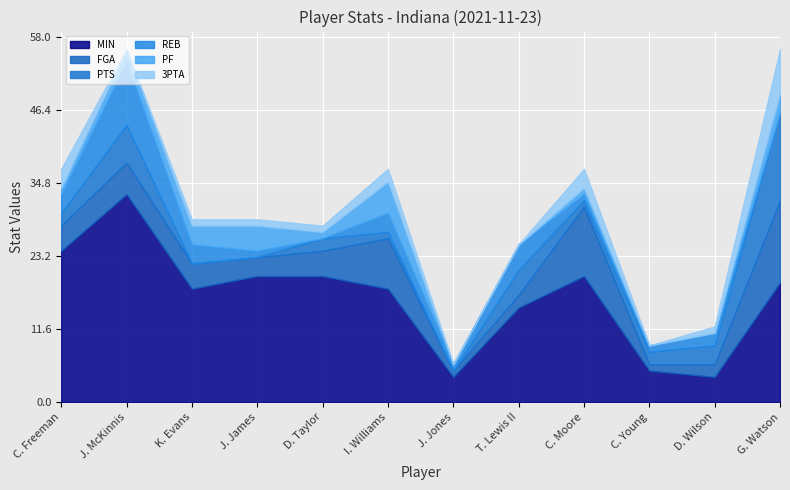

Rank the categories by FGA value from highest to lowest.

G. Watson, C. Moore, I. Williams, J. McKinnis, C. Freeman, K. Evans, D. Taylor, J. James, T. Lewis II, D. Wilson, J. Jones, C. Young